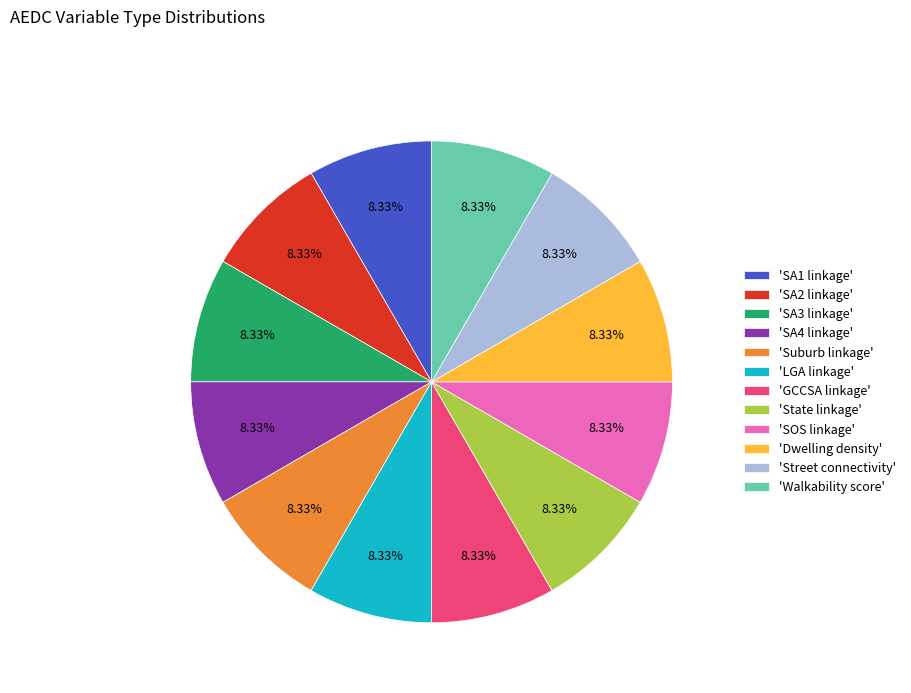

Do 'Walkability score' and 'SA3 linkage' together represent more than half of the pie?

No